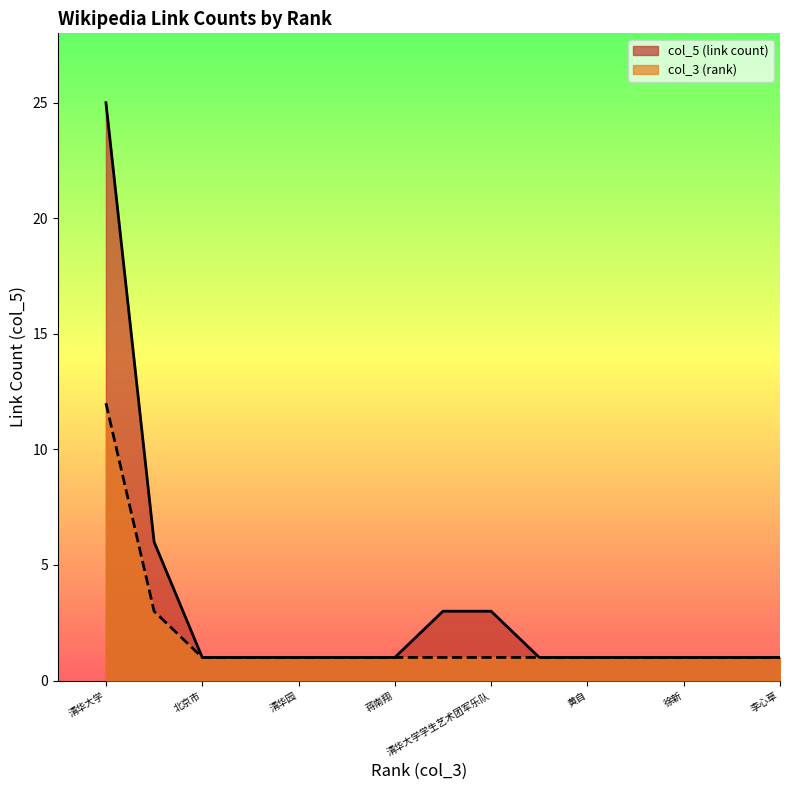

What is the value of the 5th point from the left?

1